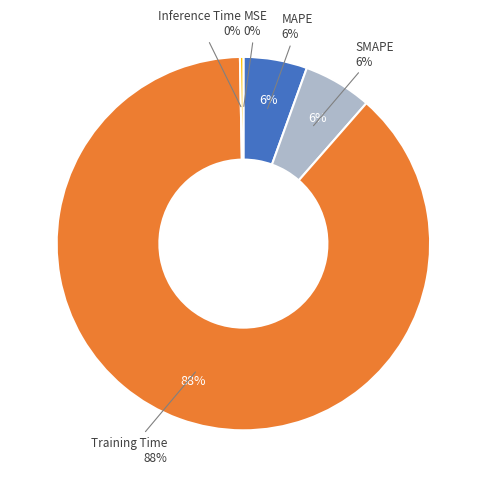

Which category has the smallest portion of the pie?

MSE